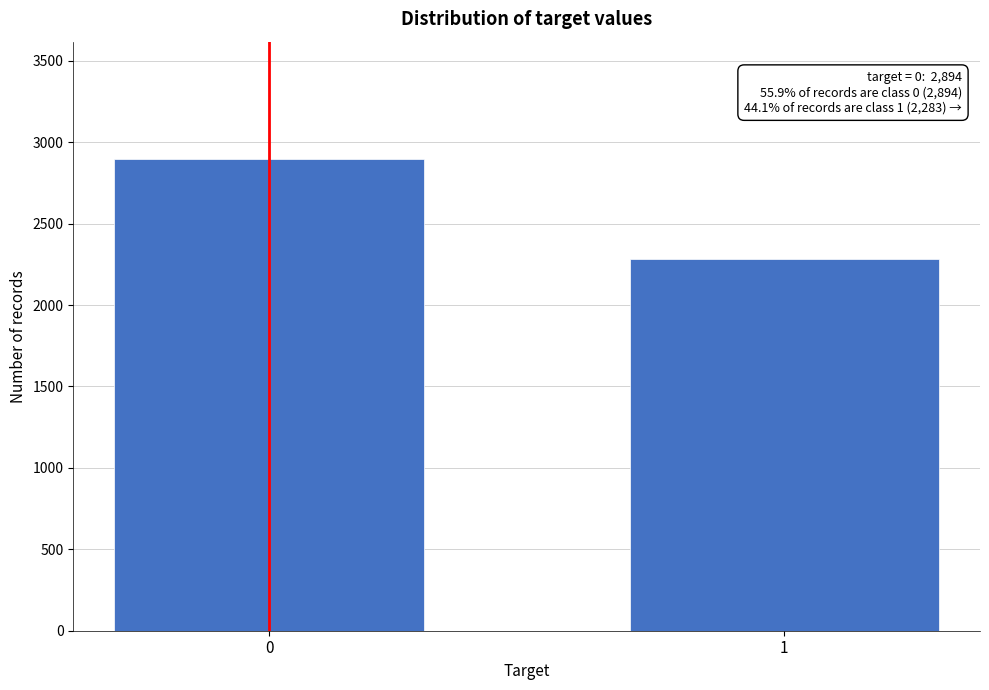

Reading left to right, extract all data points from this chart.

0=2894	1=2283